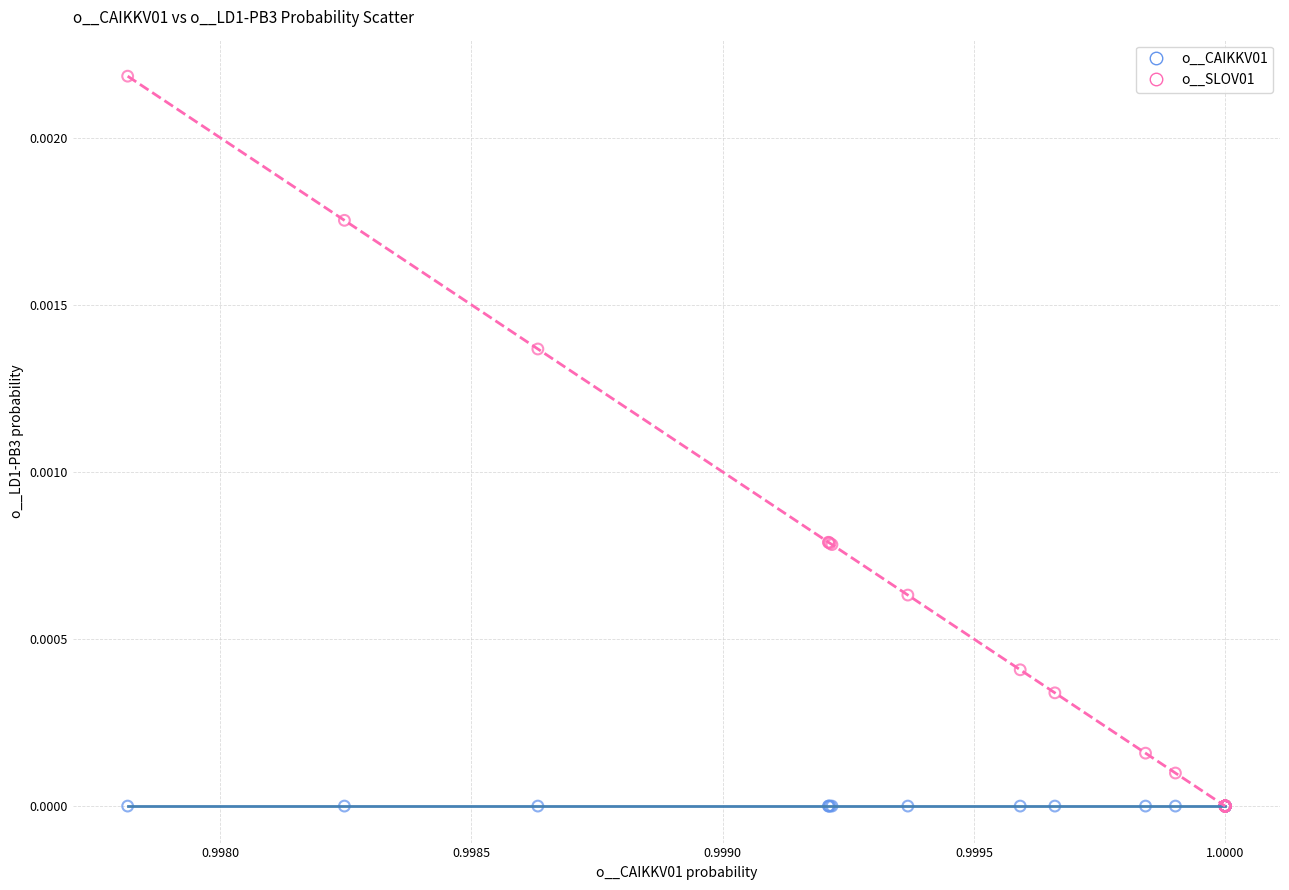

What are all the series names shown in the legend?

o__CAIKKV01, o__SLOV01